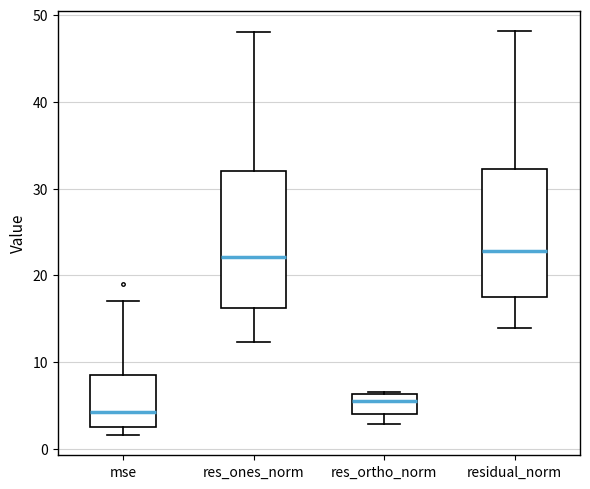

Where is the upper edge of the box for res_ones_norm on the y-axis? The values are not printed on the chart, so give them approximately, as read against the axis.

32